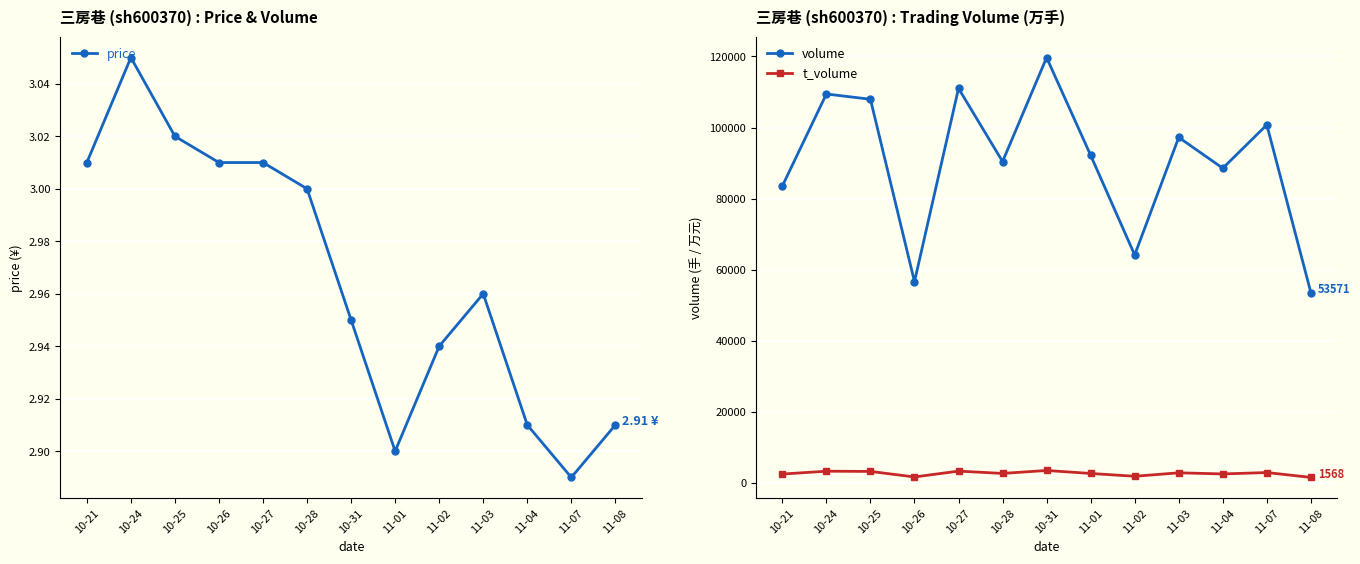

What is the maximum value shown in the chart?

119689.0